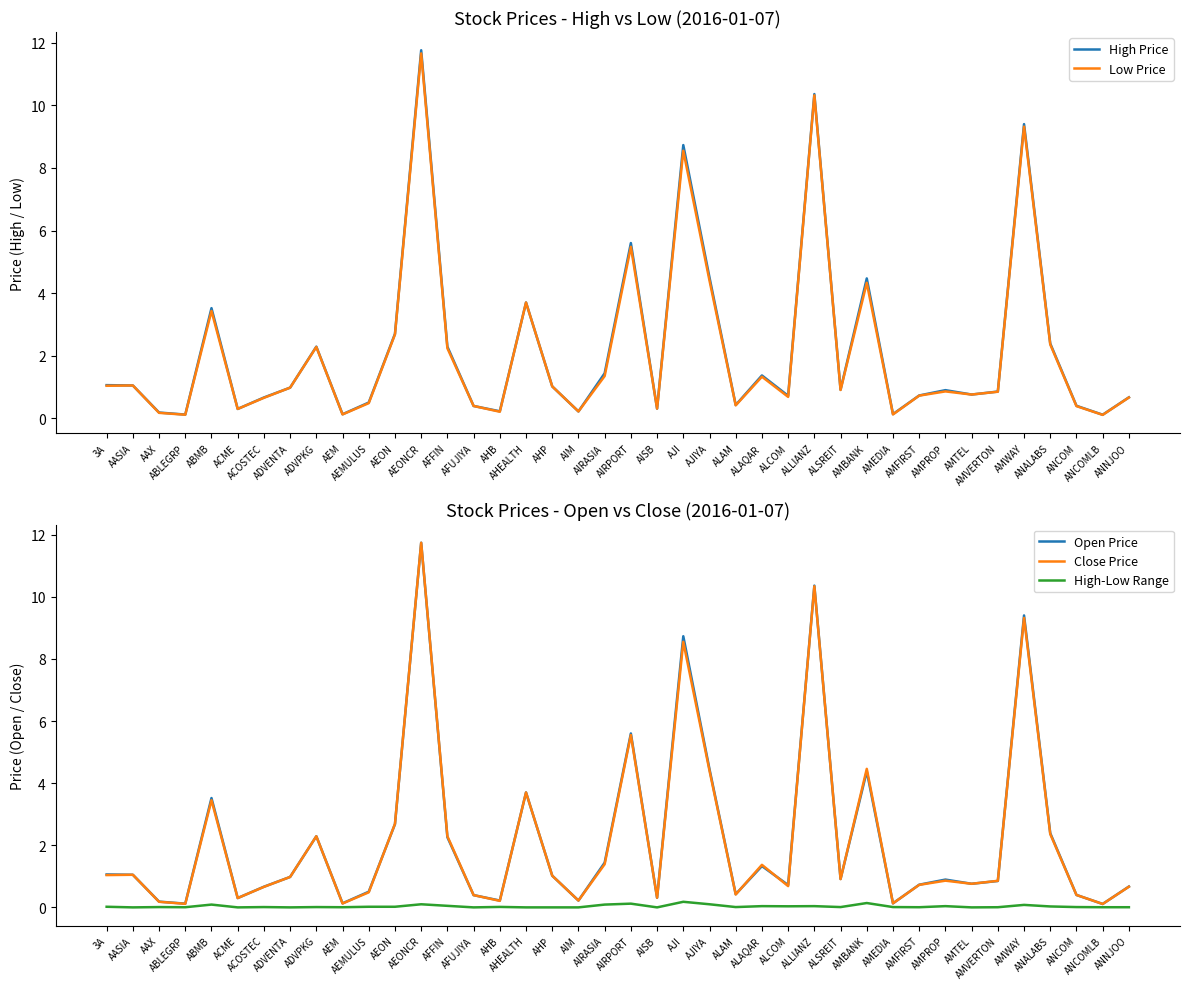

What is the label of the 15th point from the right?

ALAQAR